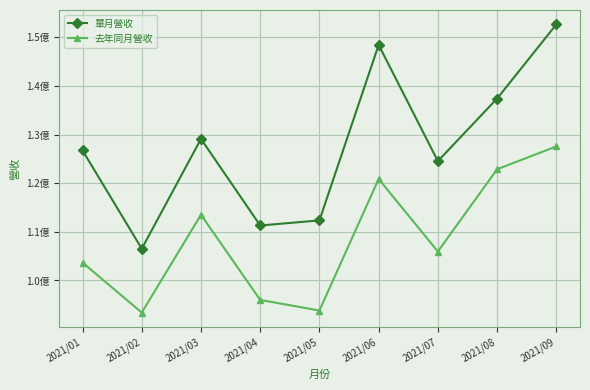

At which category is the sum across all series the highest?

2021/09